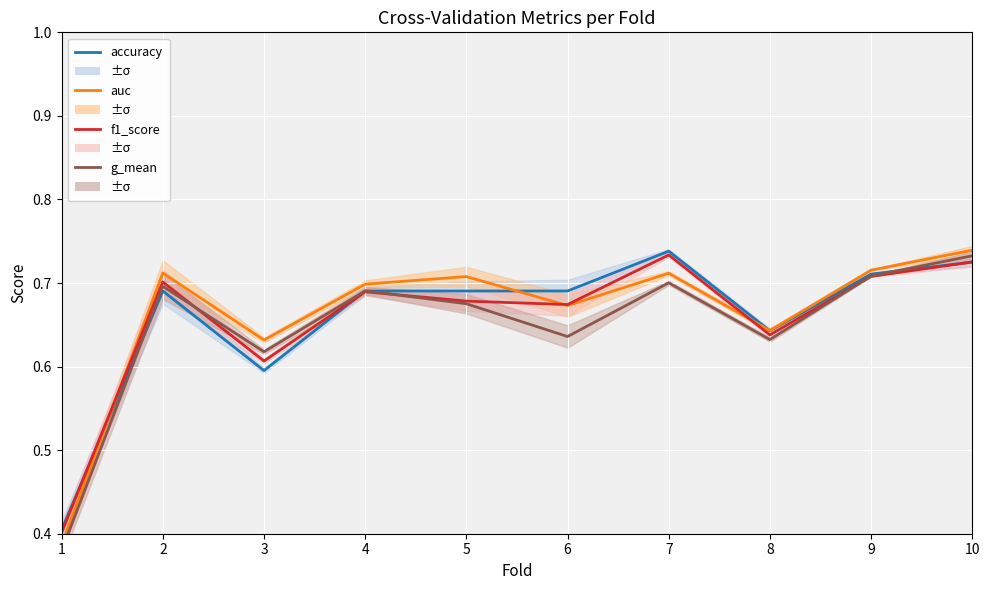

What is the value of the f1_score point at the 5th from the left?

0.7